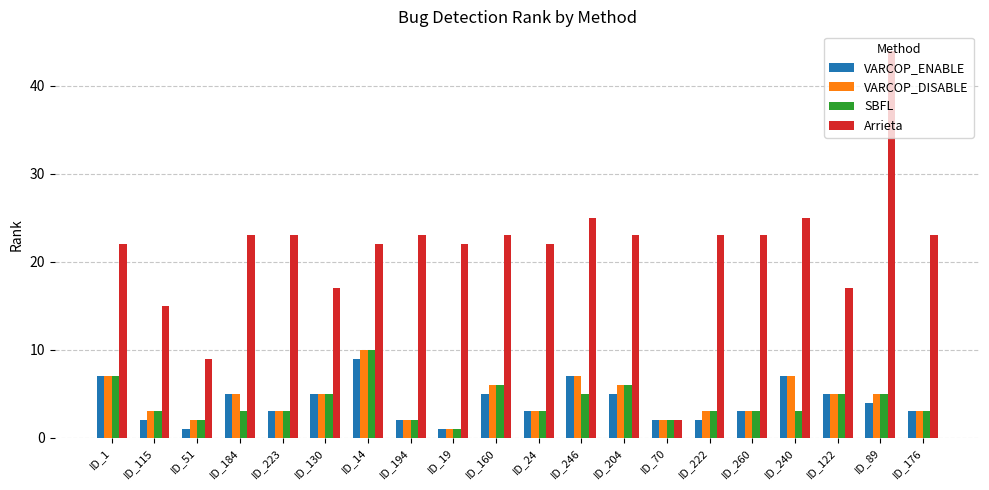

Which series has the largest range (max minus min)?

Arrieta